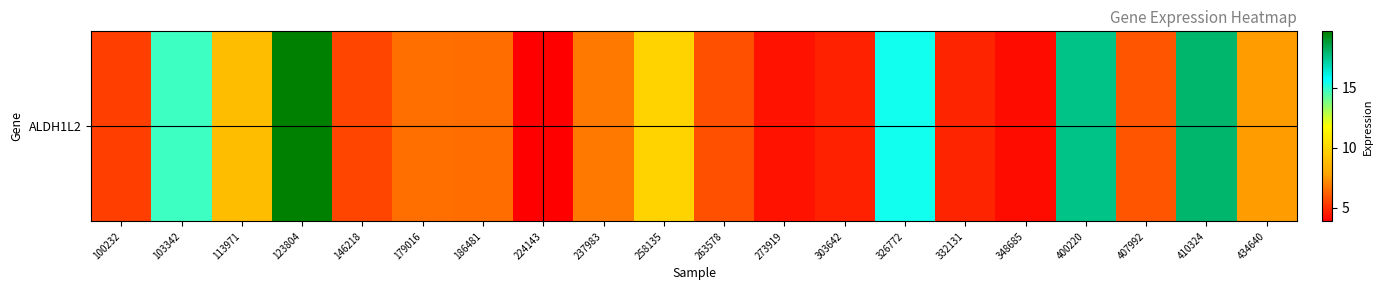

What is the greatest value displayed?

19.7